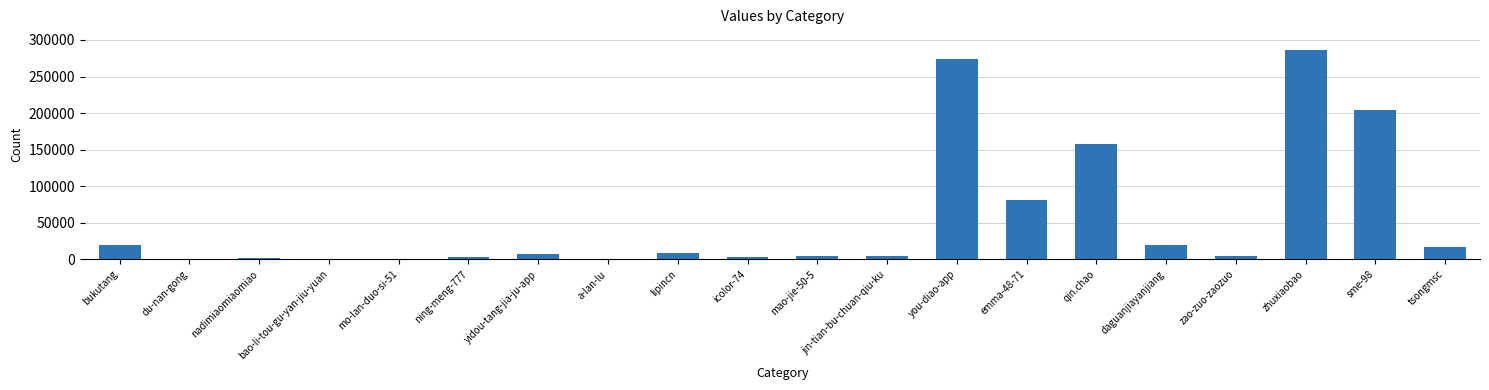

What is the sum of the values at zao-zuo-zaozuo and mao-jie-50-5?

9648